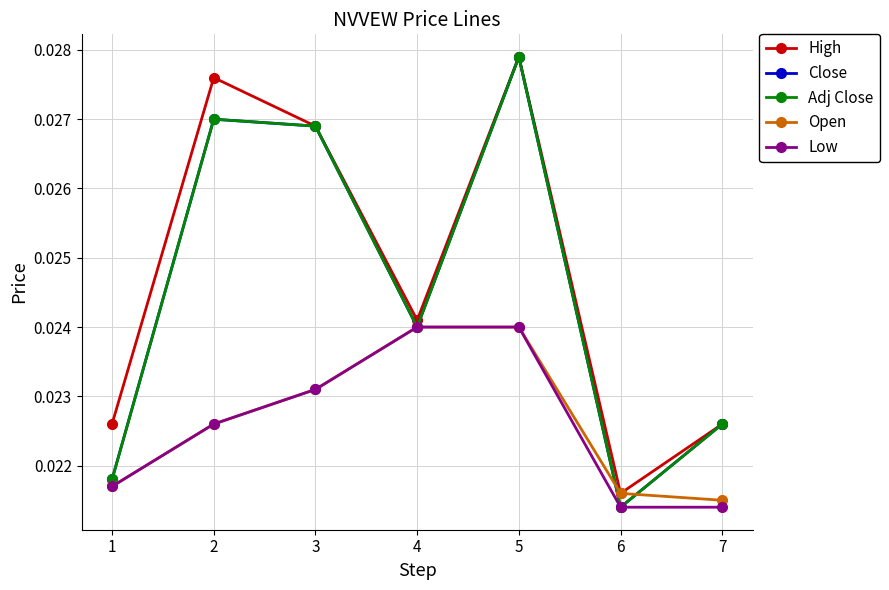

What is the sum of all Close values?

0.2